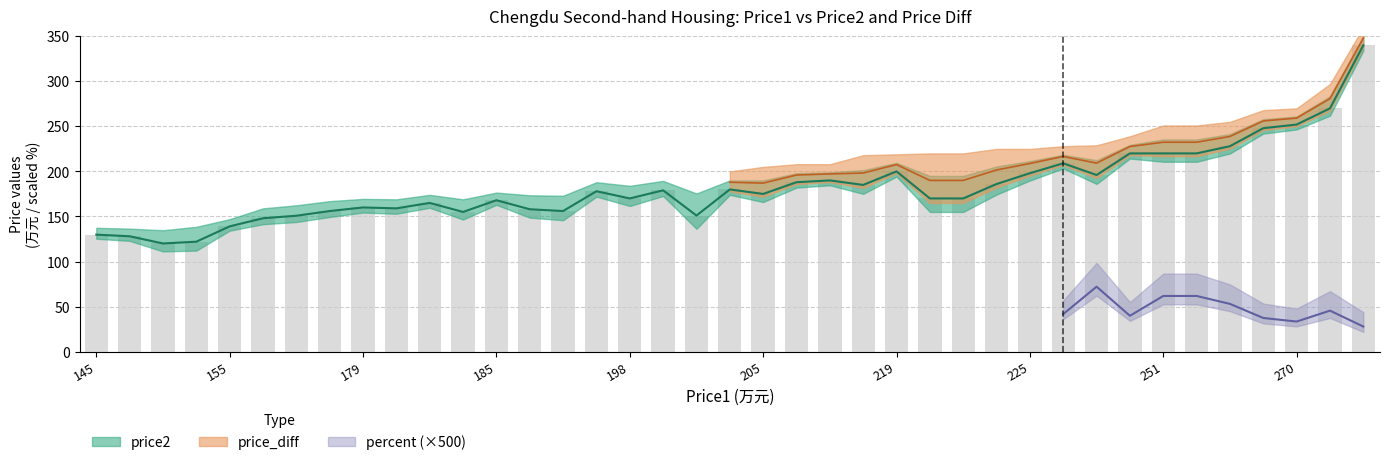

What is the sum of all values?

7137.6